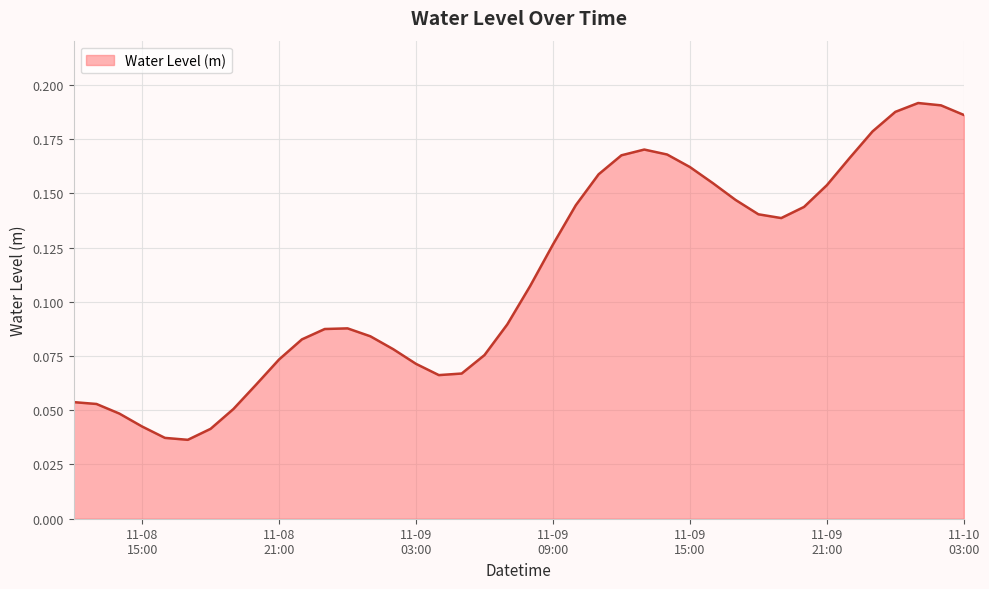

Which label corresponds to the smallest value in the chart?

2024-11-08 17:00:00